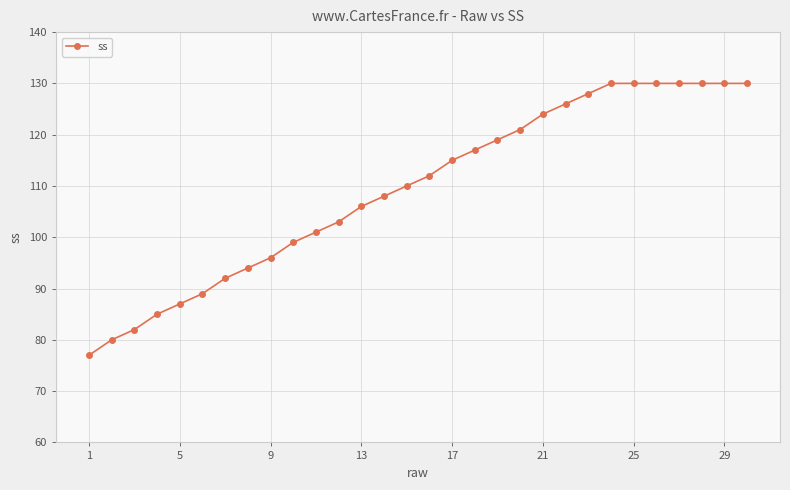

Reading left to right, list all the values displayed in this chart.

77	80	82	85	87	89	92	94	96	99	101	103	106	108	110	112	115	117	119	121	124	126	128	130	130	130	130	130	130	130